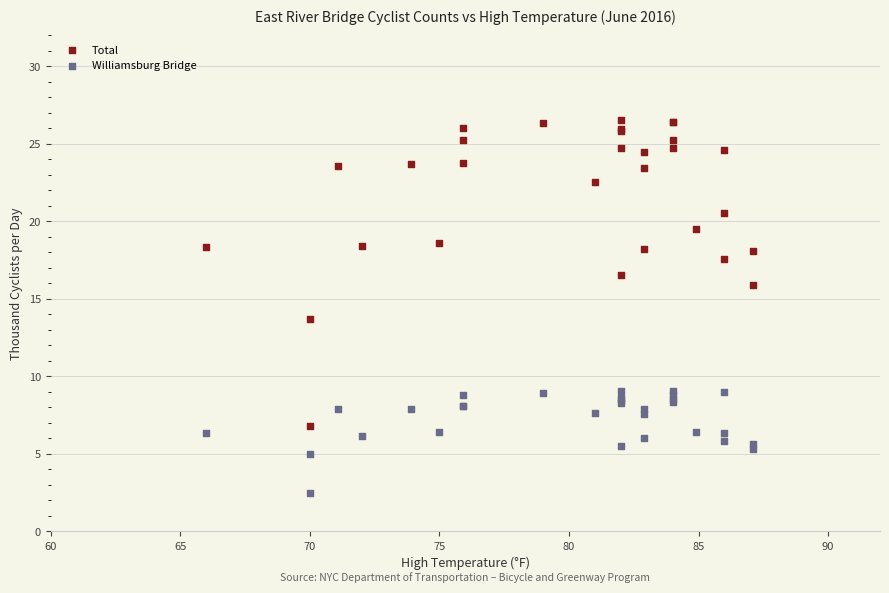

Which series reaches the minimum Y coordinate?

Williamsburg Bridge